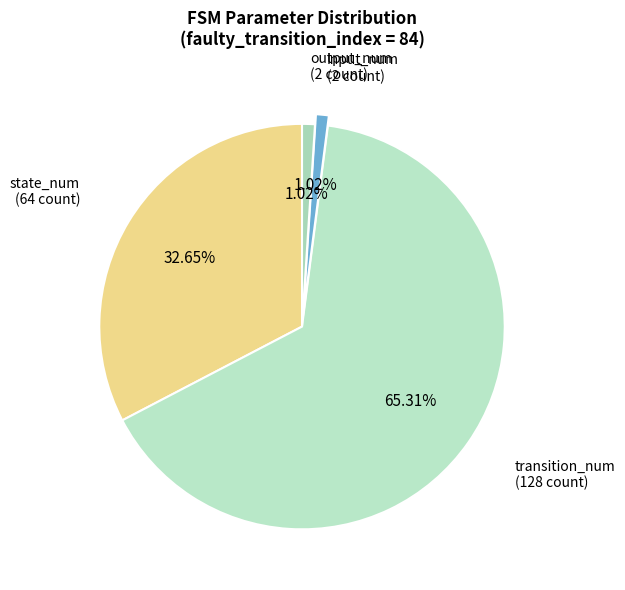

Which slice is the largest?

transition_num